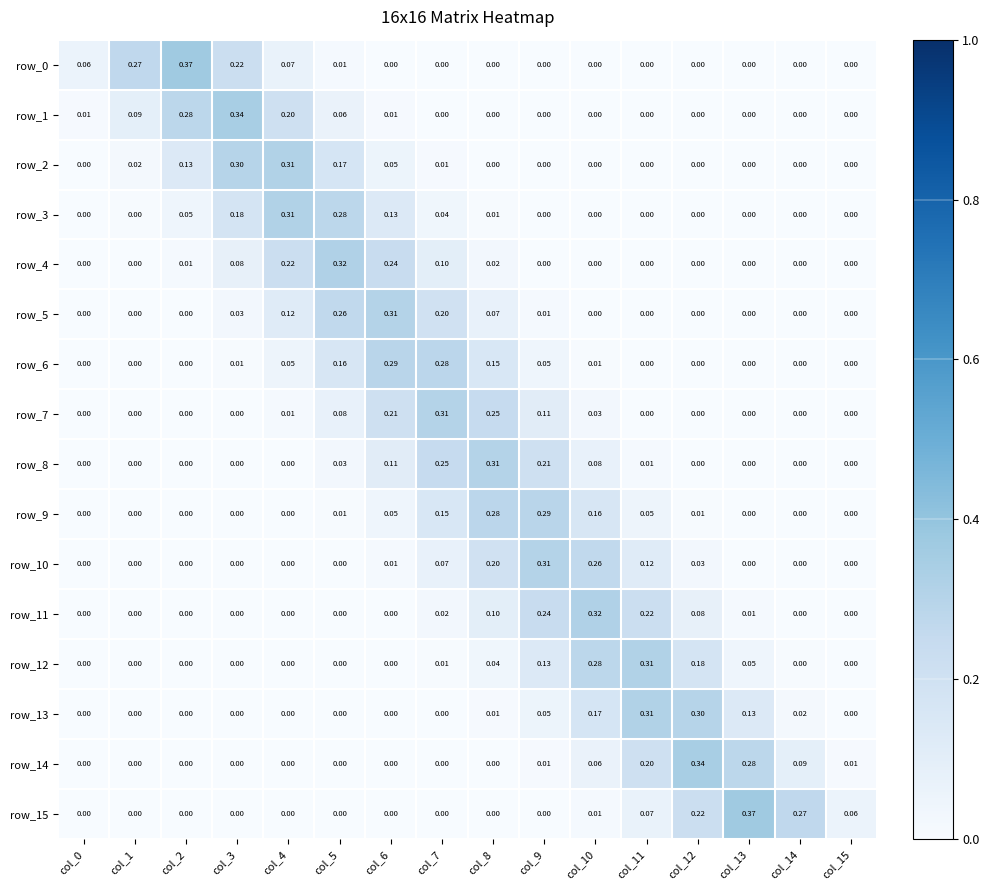

Is the value of row_8 at col_3 greater than the value of row_6 at col_4?

No